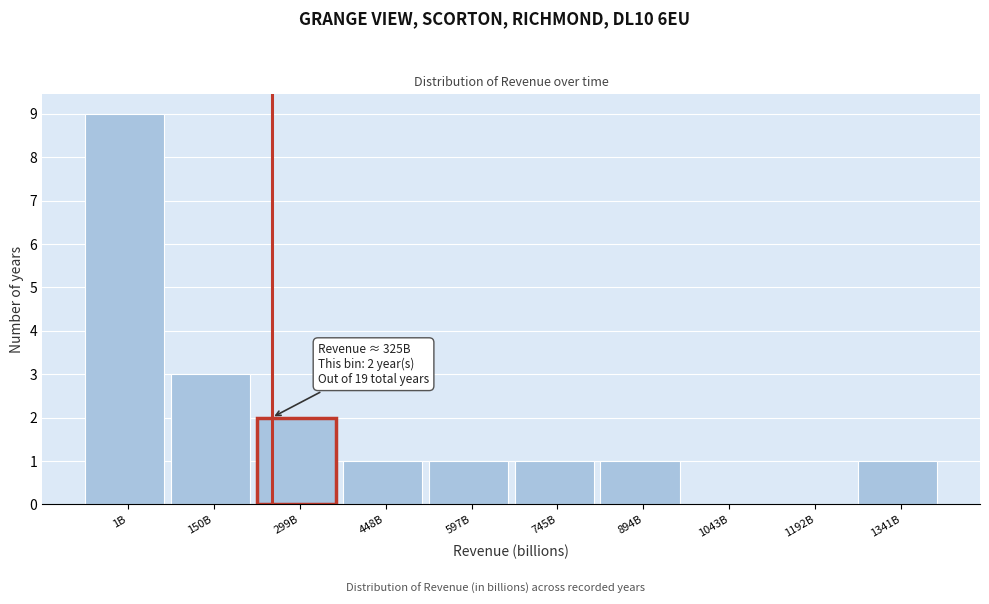

Reading left to right, list all the values displayed in this chart.

1B=9	150B=3	299B=2	448B=1	597B=1	745B=1	894B=1	1043B=0	1192B=0	1341B=1